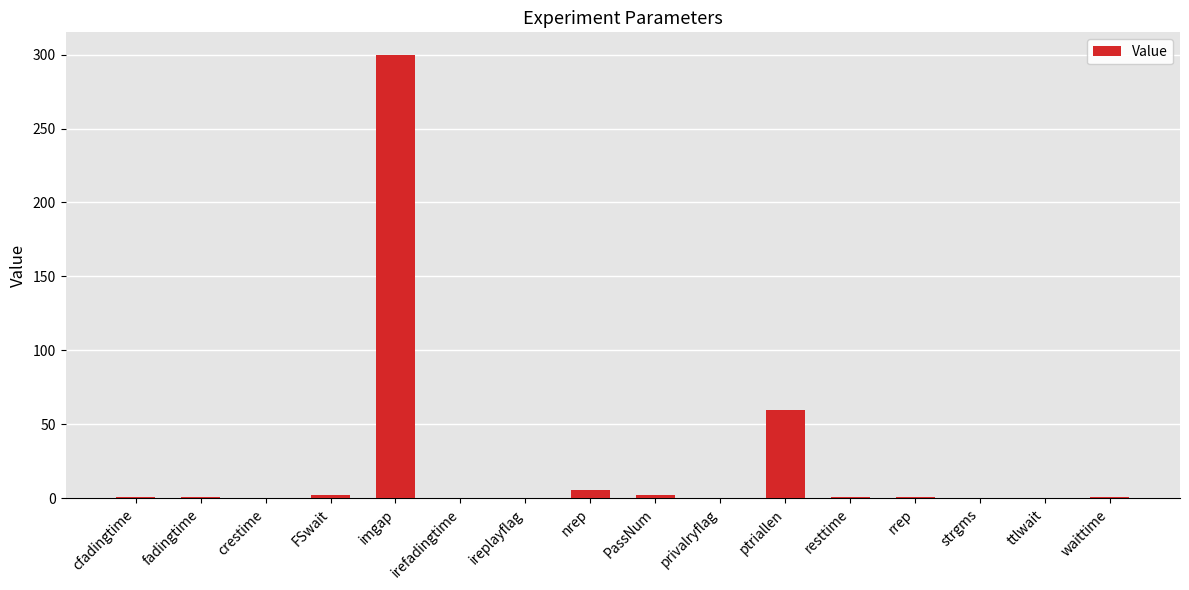

What is the sum of all values?

375.7